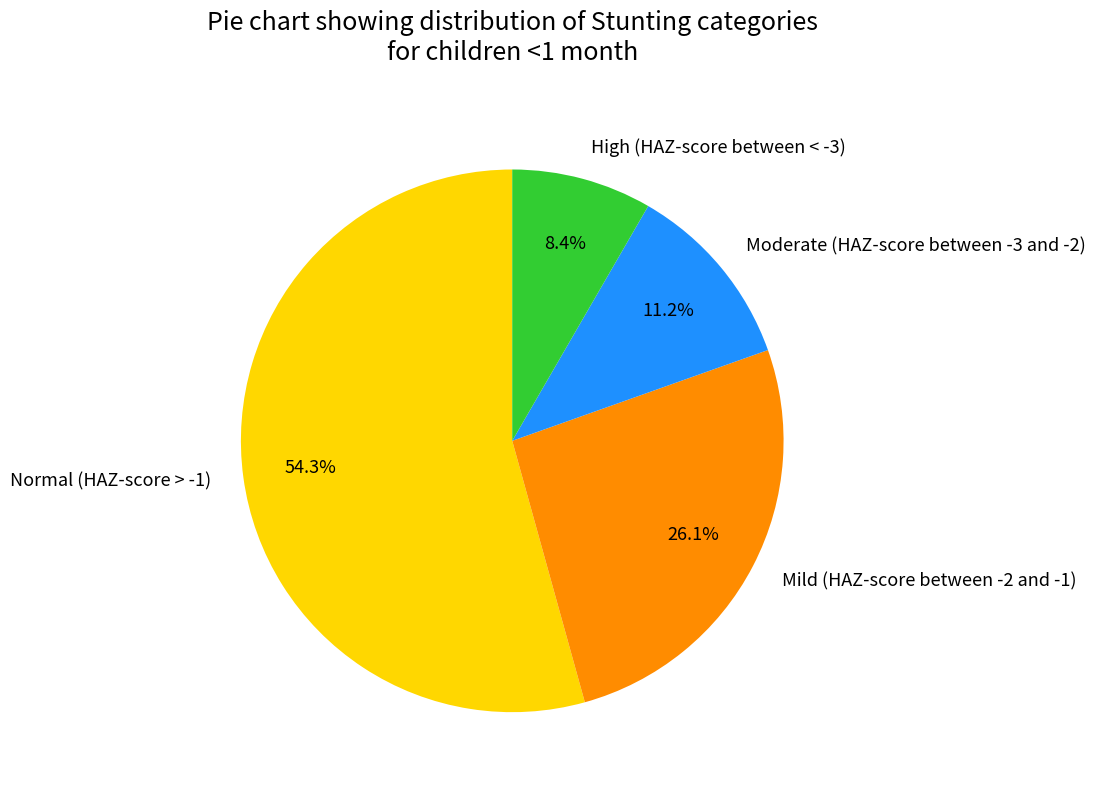

Which category has the smallest portion of the pie?

High (HAZ-score between < -3)